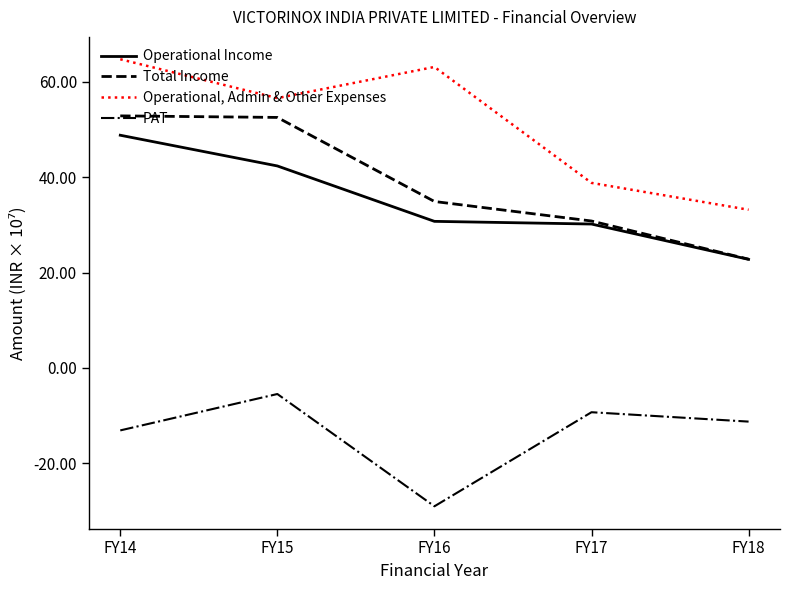

Count the number of data series in this chart.

4